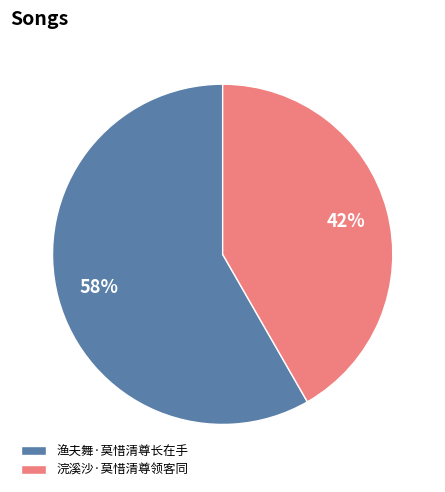

What percentage is the 浣溪沙·莫惜清尊领客同 slice, to the nearest percent?

42%